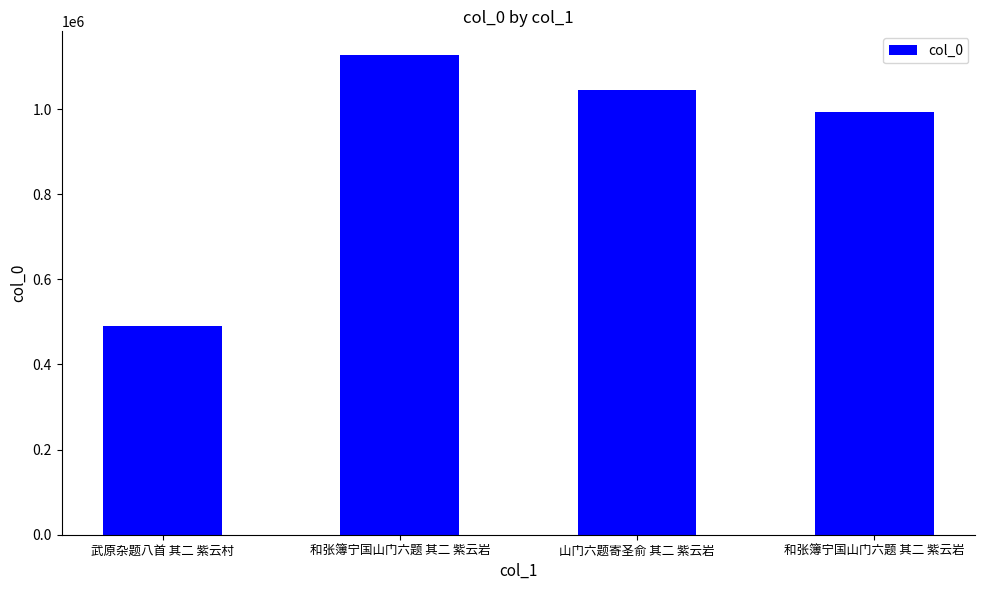

Does the chart contain any negative values?

No